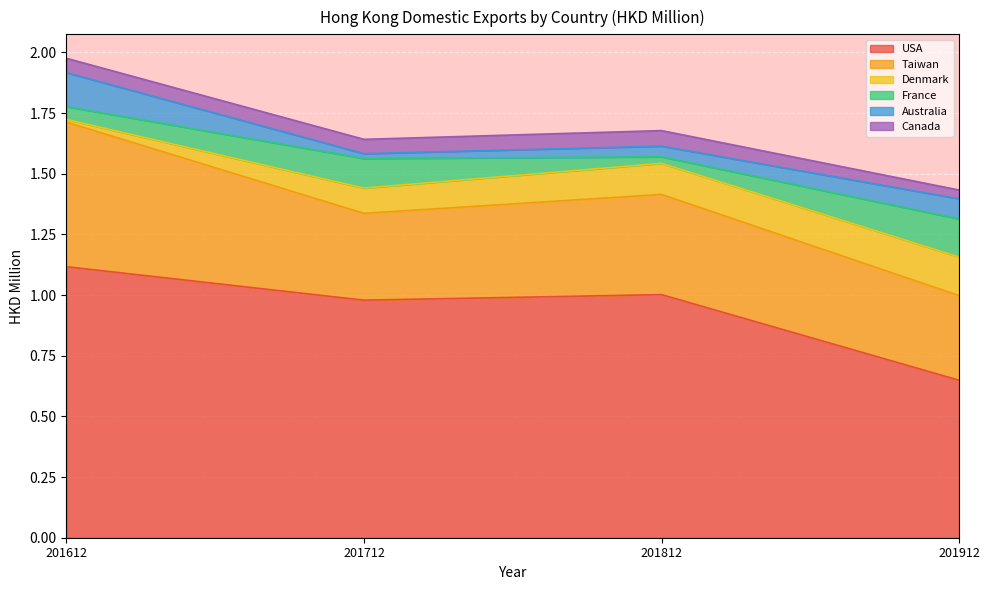

At which category is the sum across all series the highest?

201612